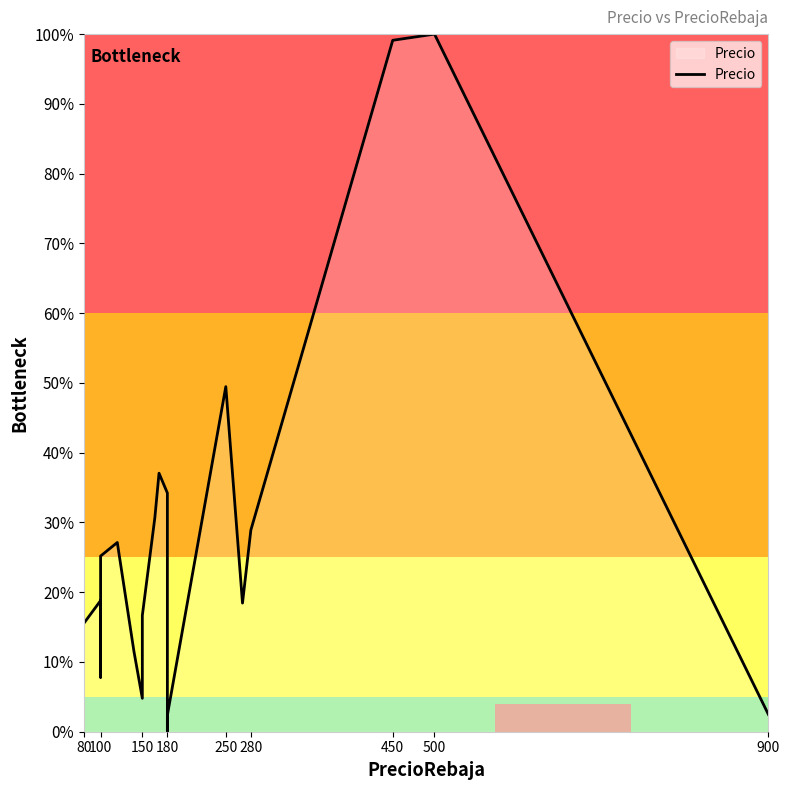

How many series are shown in this chart?

1